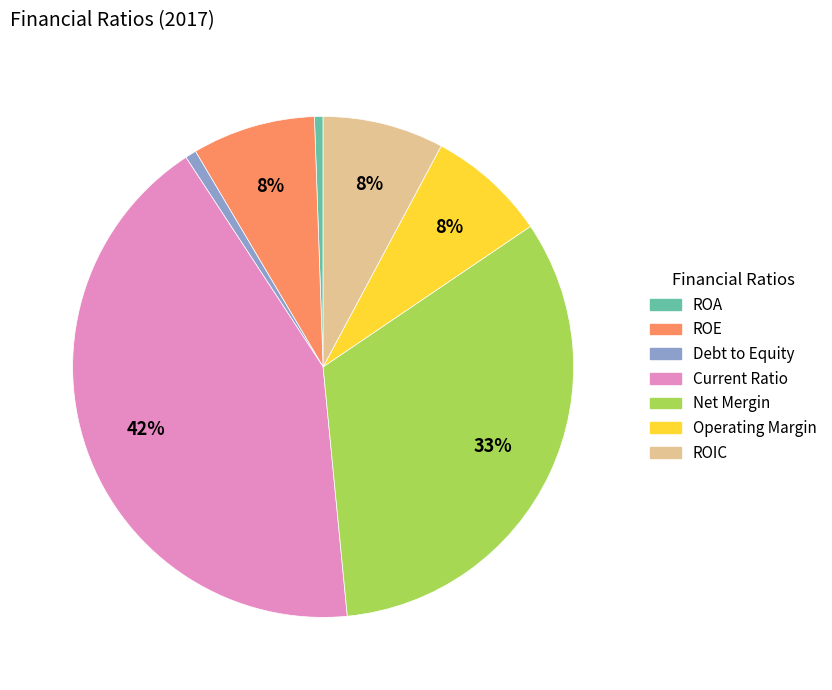

Is the sum of Debt to Equity and Current Ratio greater than half?

No